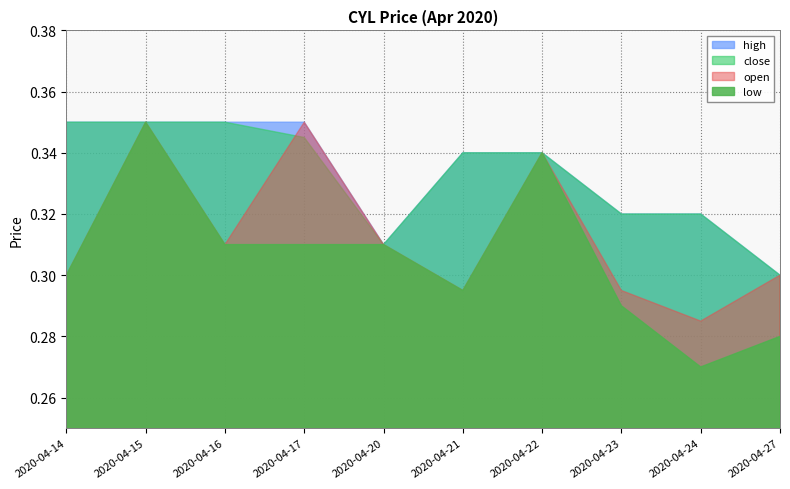

At how many categories does at least one series exceed 0?

10